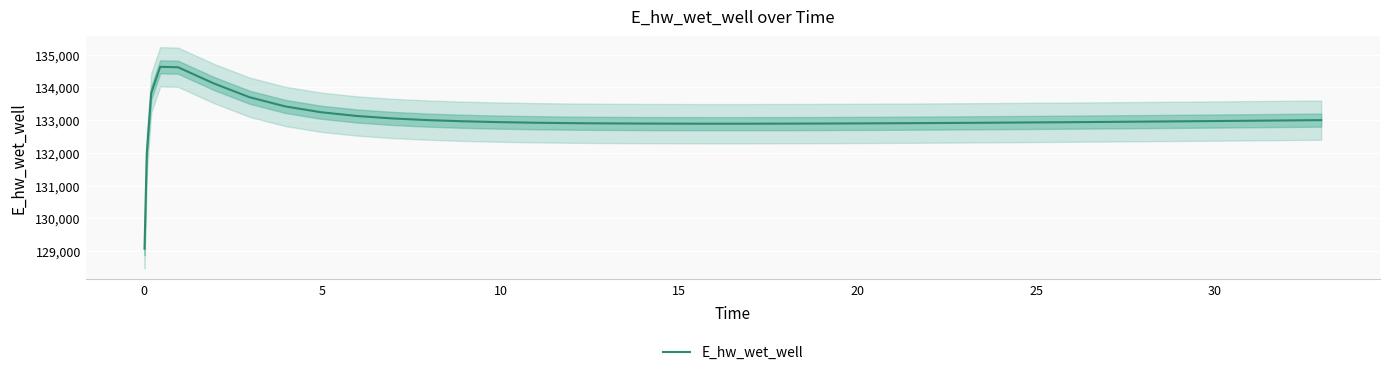

What is the maximum value shown in the chart?

134628.0